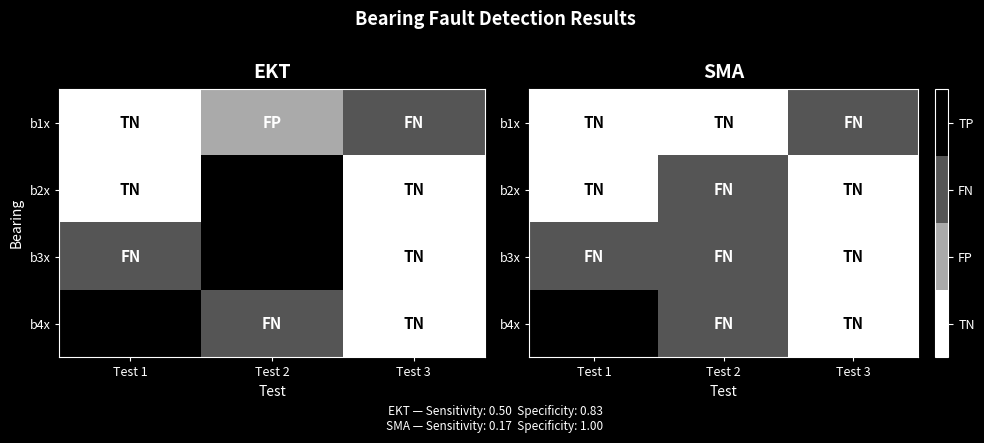

How many categories are shown in the chart?

3